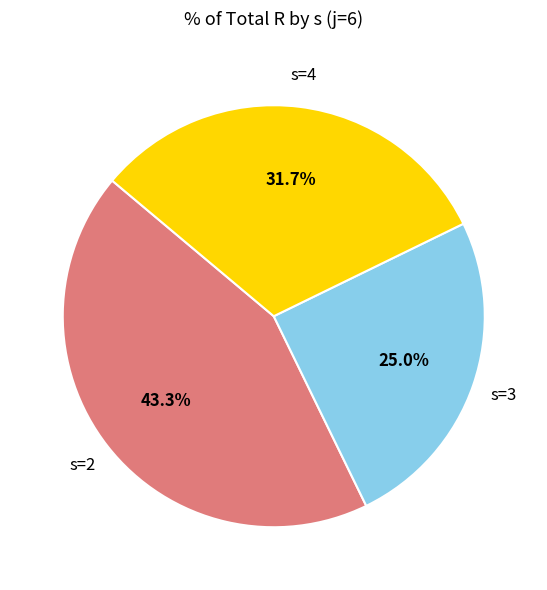

Is there any slice that represents more than half of the pie?

No